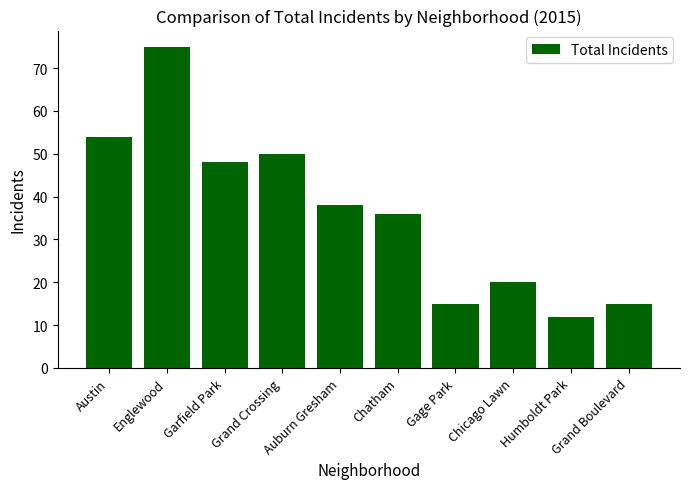

Are the bars grouped side by side (vs. stacked)?

No